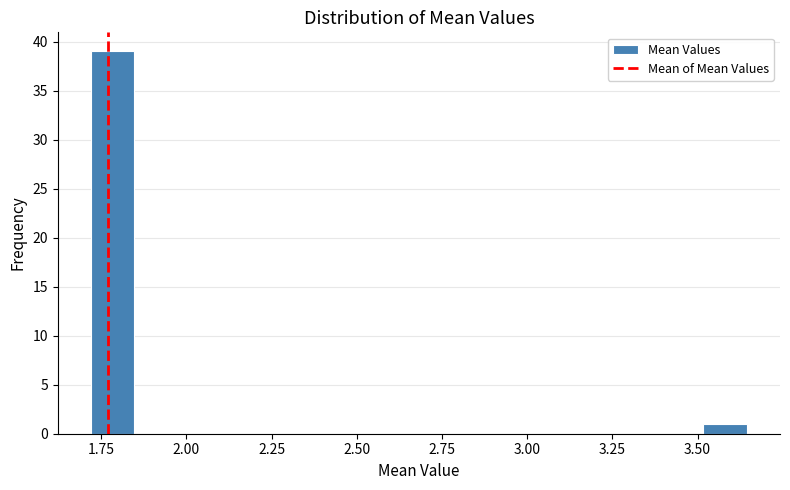

Around what value on the x-axis is the tallest bar? Give the approximate position of its centre, as read against the axis.

1.80